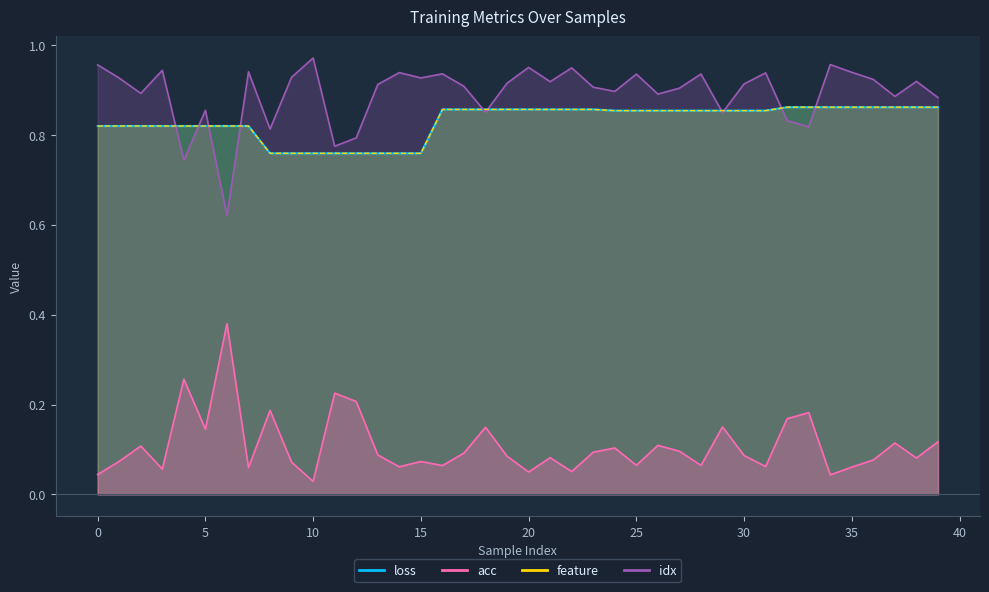

The loss series shows 0.3 at 35. True or false?

False